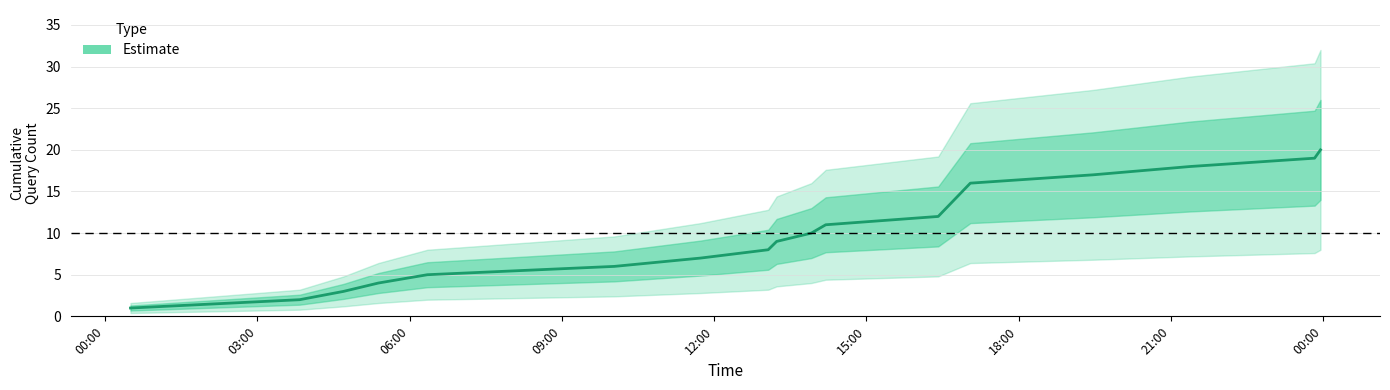

How many data points are less than 9?

8